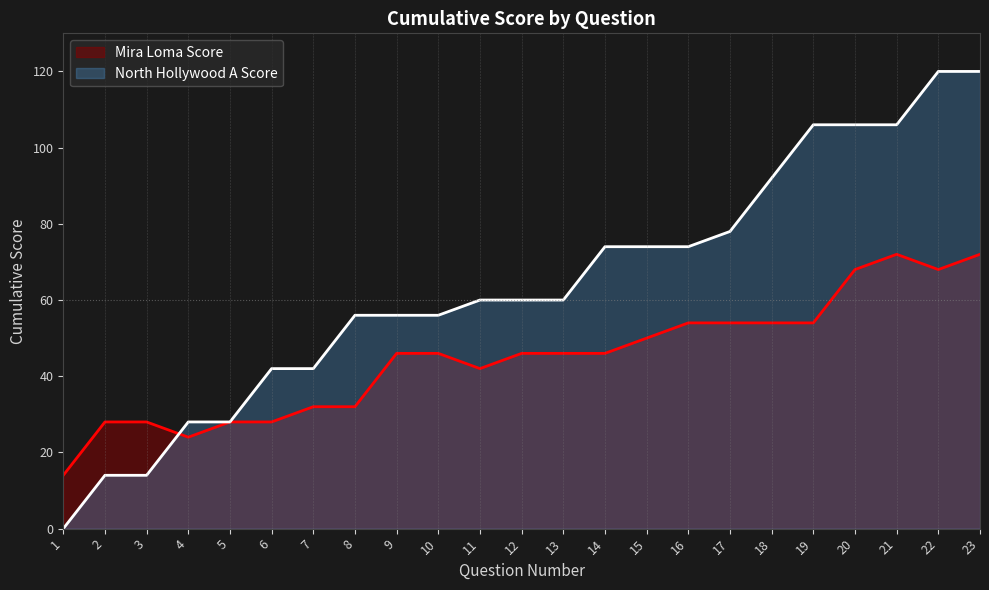

At which label is Mira Loma Score closest to 43?

11